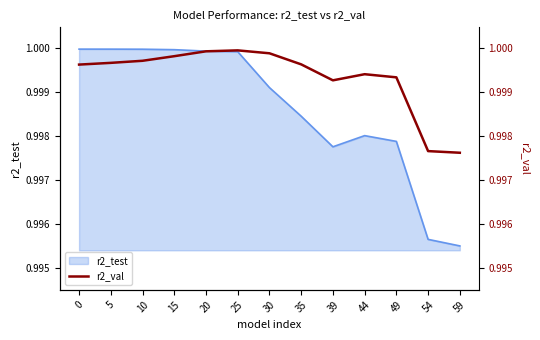

Which category has the lowest value across all series?

59